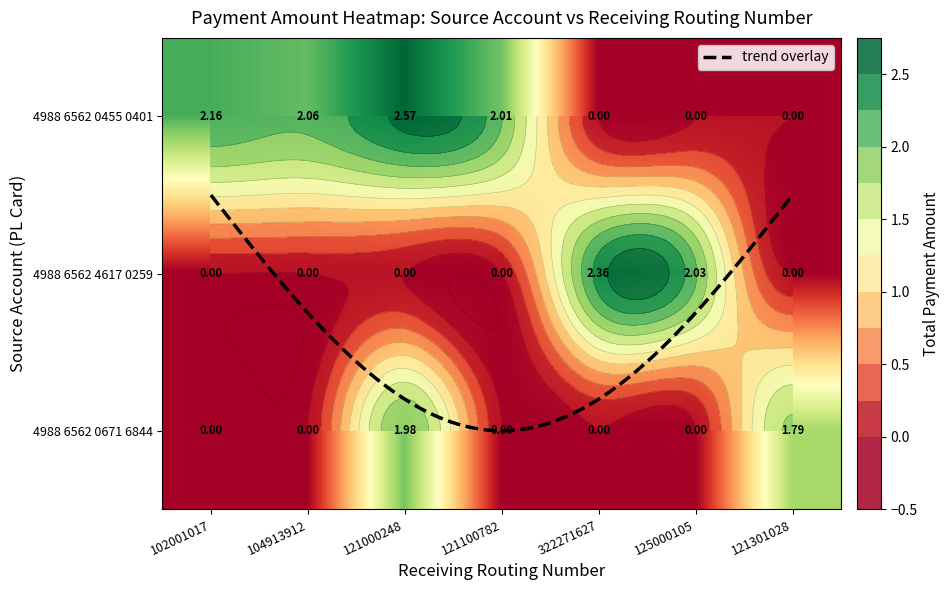

Which has a higher value, 322271627 or 121100782?

121100782